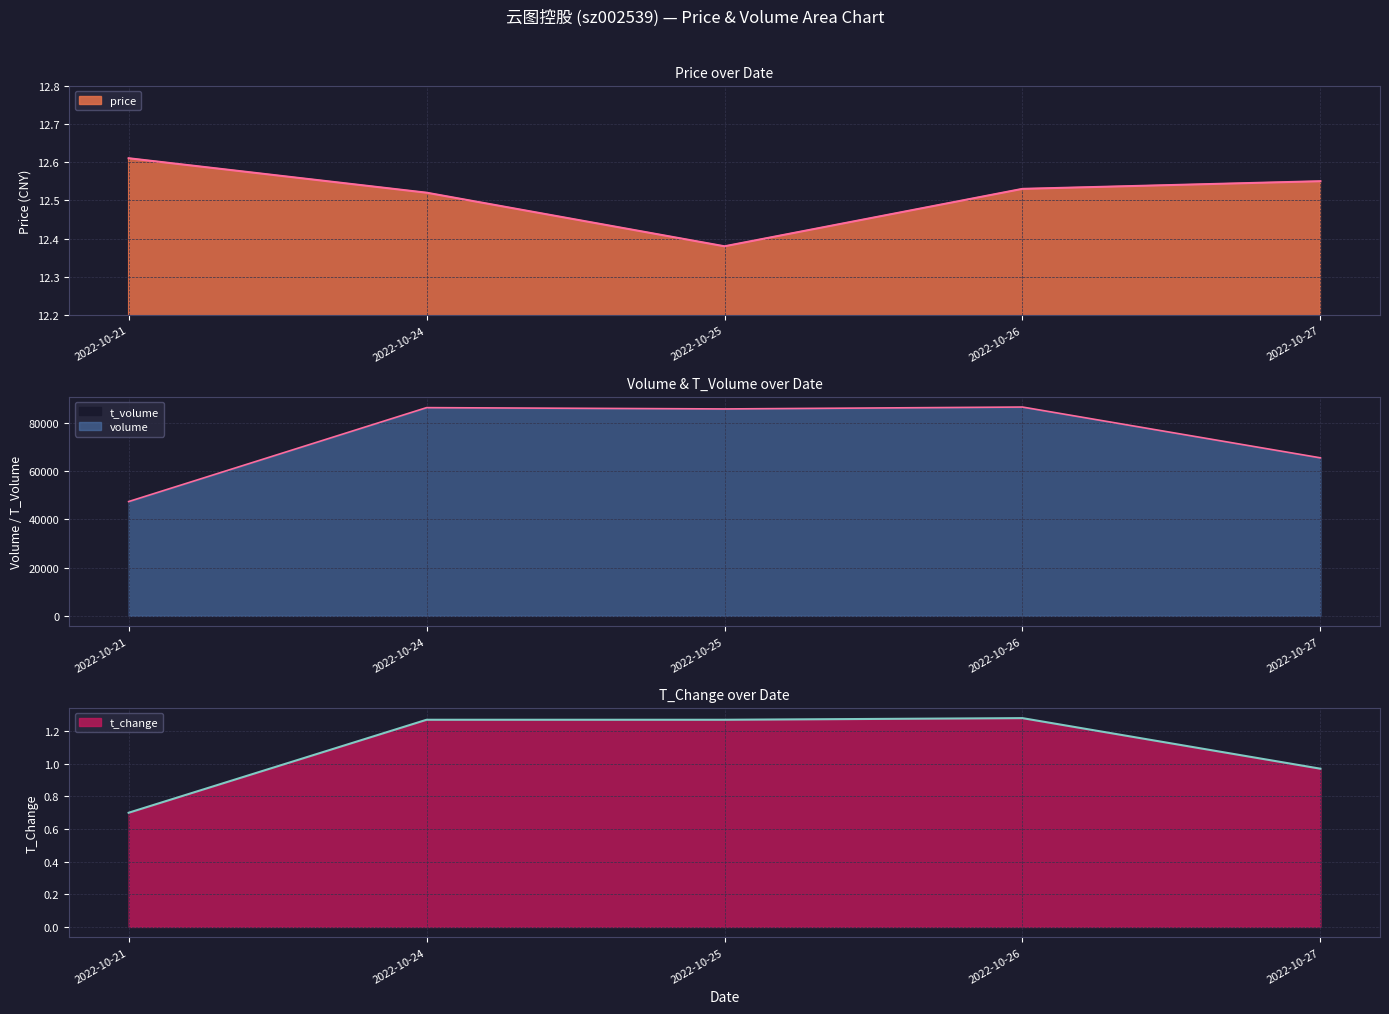

Where is t_change nearest to the value 0?

2022-10-21